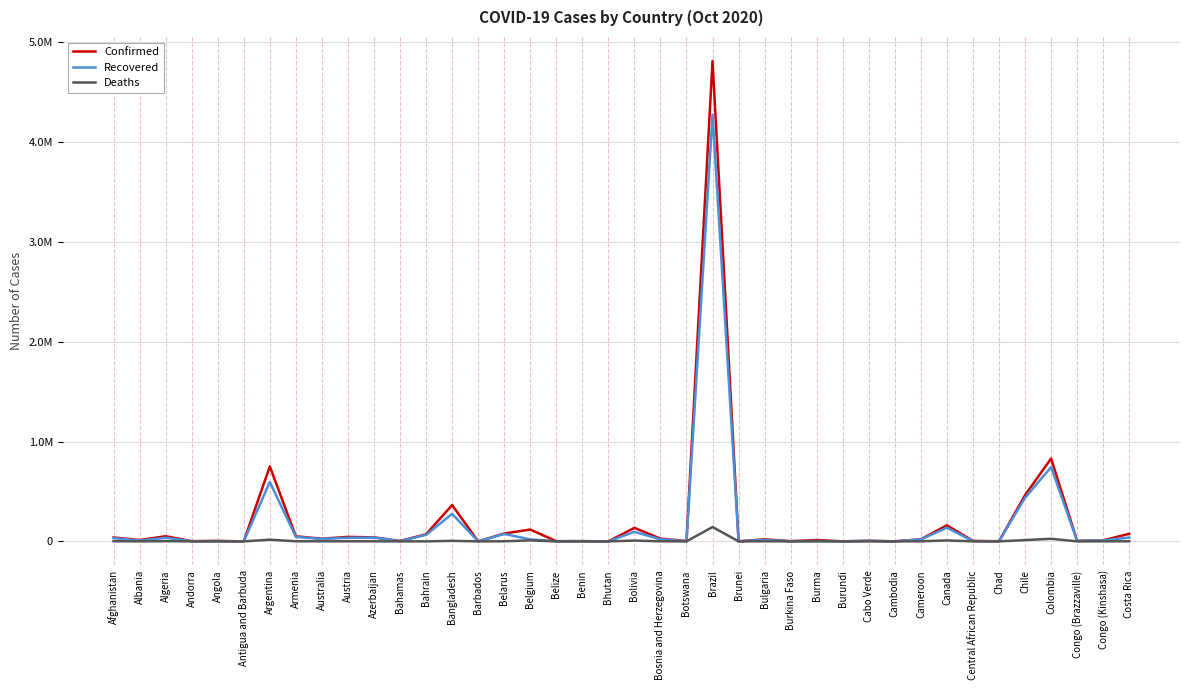

Between Belgium and Chad, which series saw the biggest shift?

Confirmed